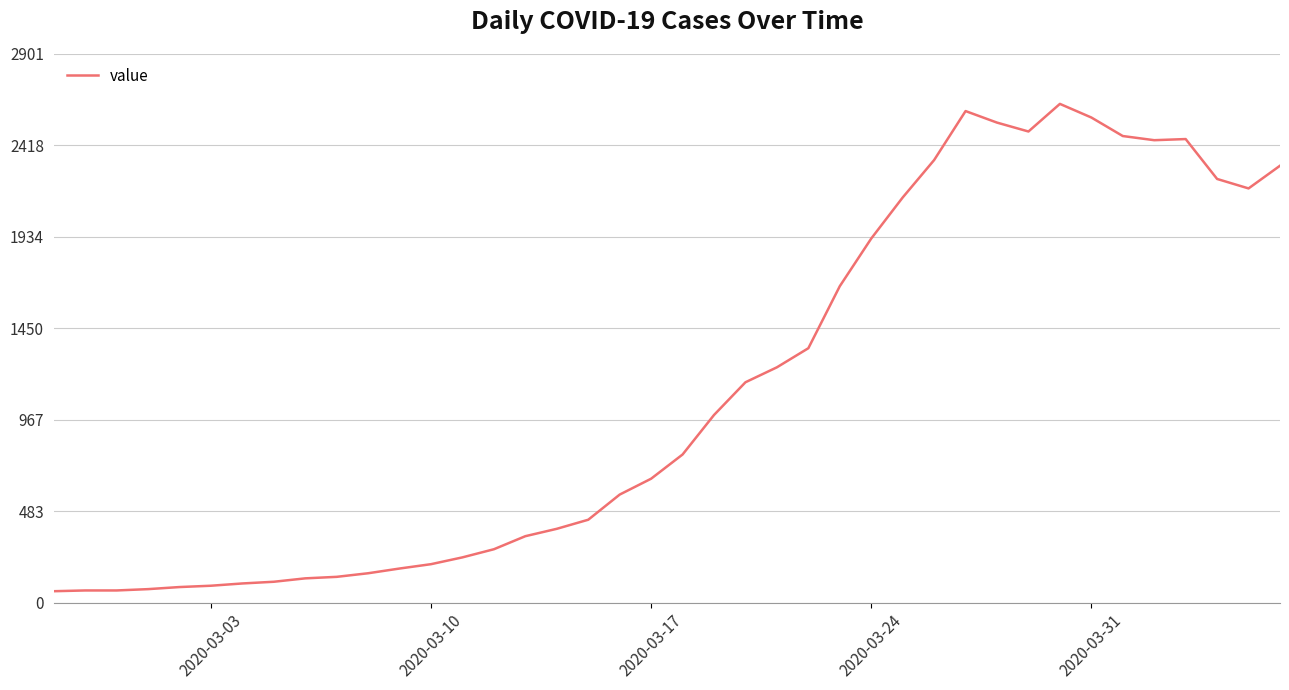

What is the difference between the maximum and minimum values?

2577